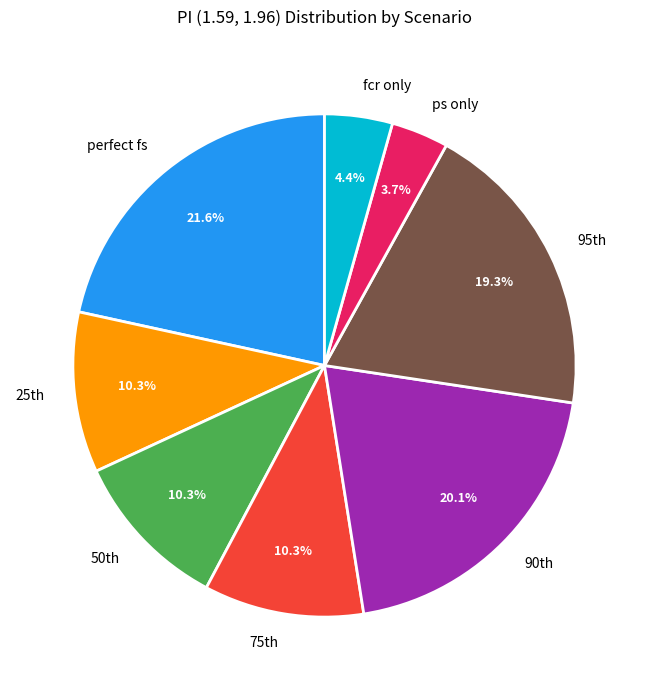

Count the number of slices in the pie.

8